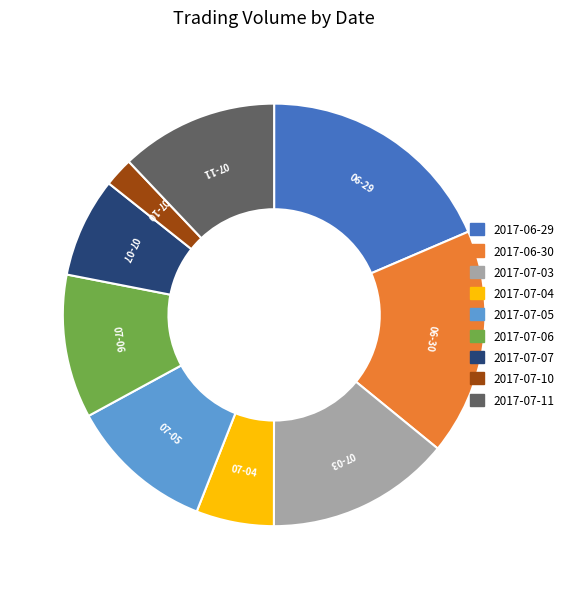

Do 2017-07-05 and 2017-07-03 together represent more than half of the pie?

No